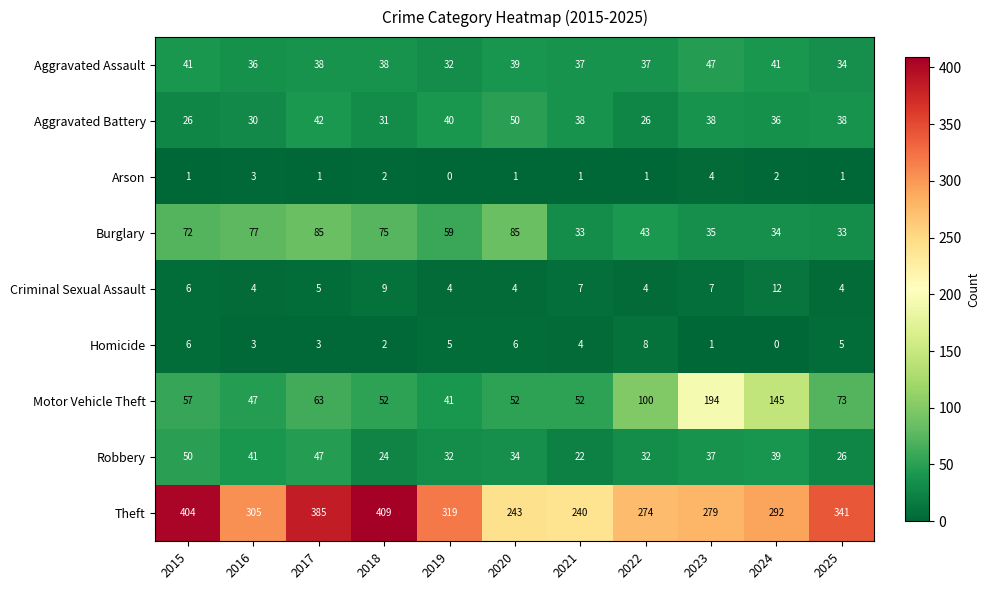

At 2022, list the series in order from smallest to largest.

Arson, Criminal Sexual Assault, Homicide, Aggravated Battery, Robbery, Aggravated Assault, Burglary, Motor Vehicle Theft, Theft